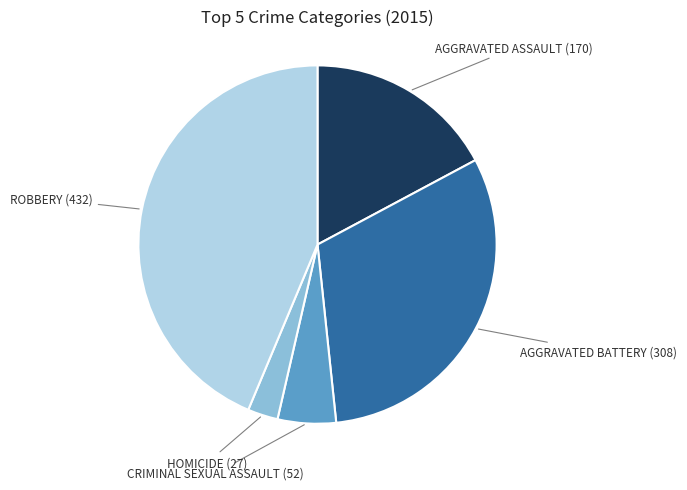

Is there any slice that represents more than half of the pie?

No